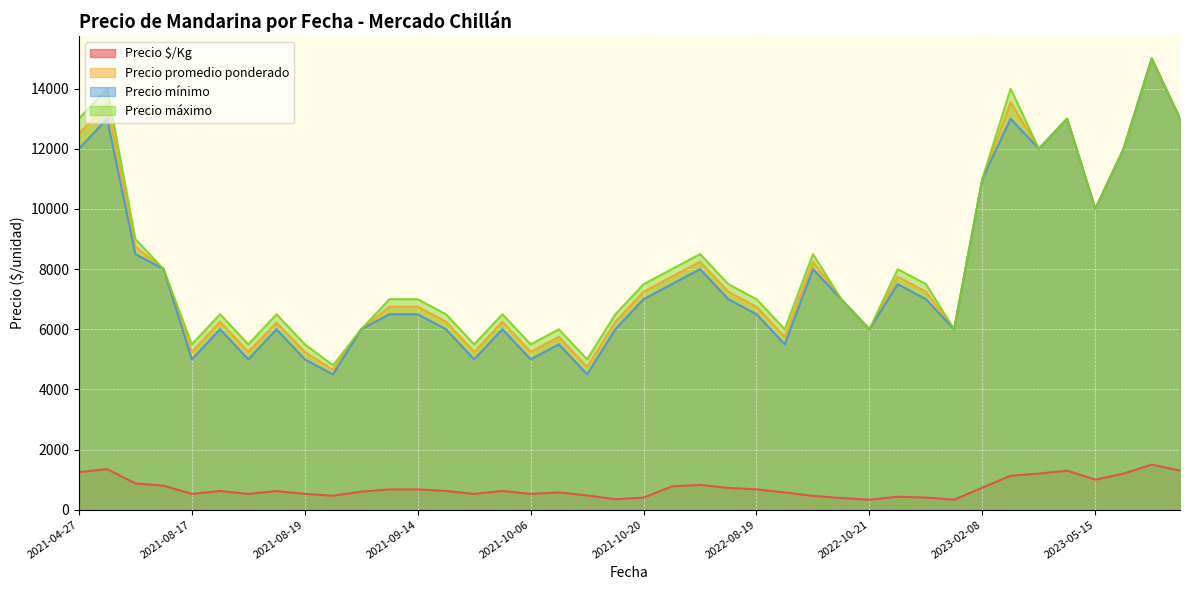

What is the maximum value for Precio mínimo?

15000